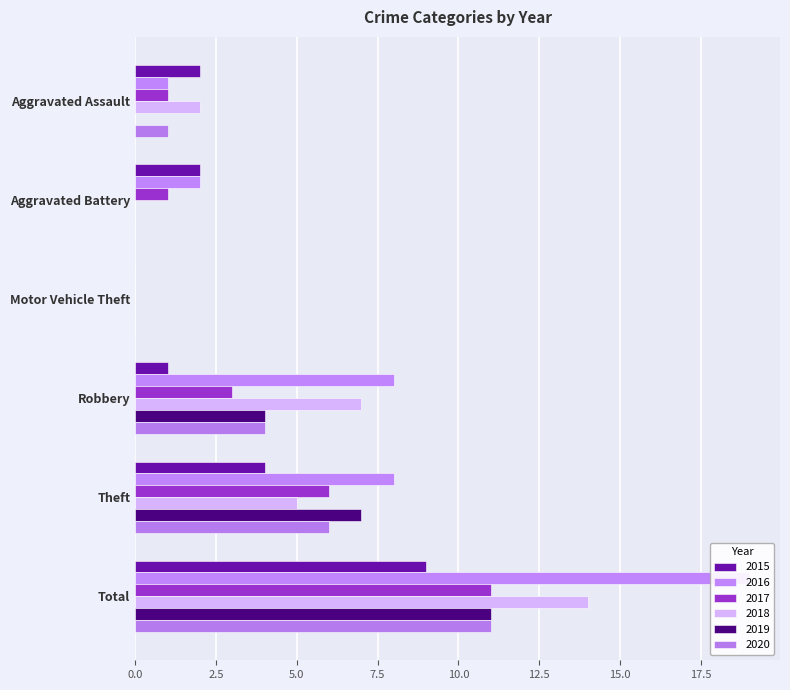

What is the spread (max minus min) of values at Theft?

4